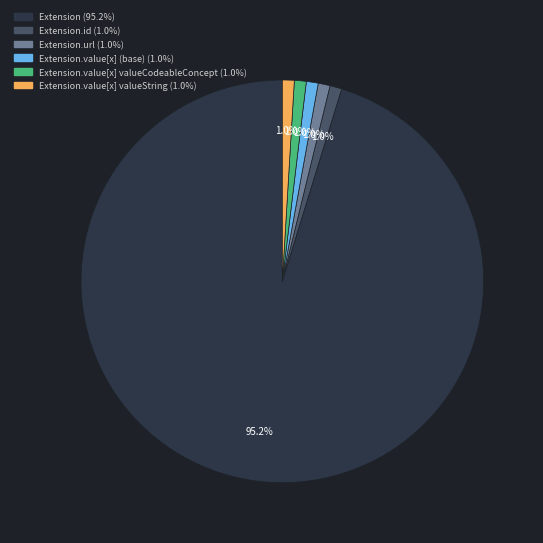

To the nearest percent, what is the difference between the largest and smallest slice percentages?

94%